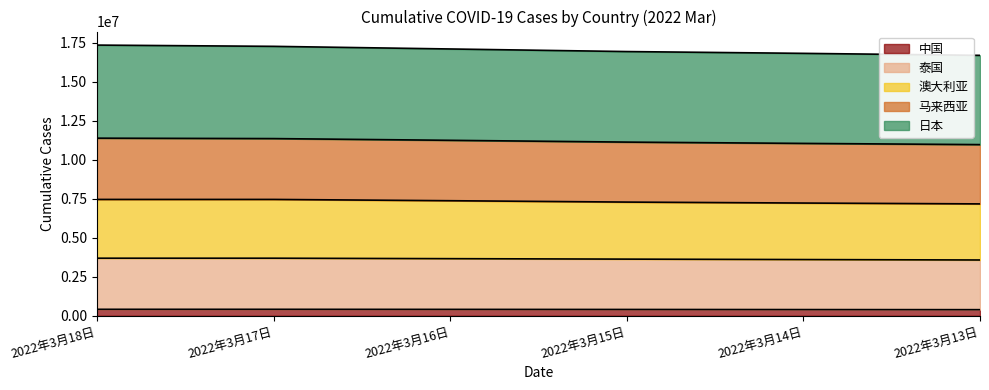

What are all the series names shown in the legend?

中国, 泰国, 澳大利亚, 马来西亚, 日本